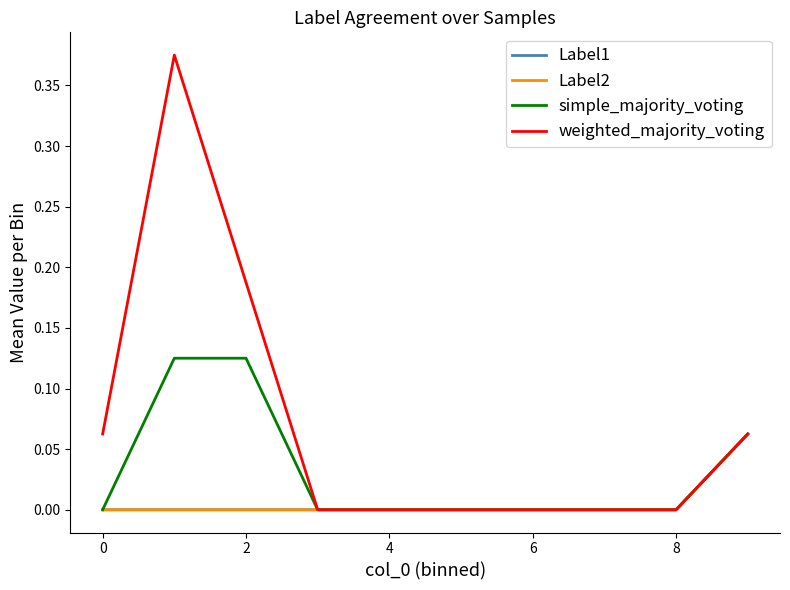

Is this an area chart (filled region under the line)?

No